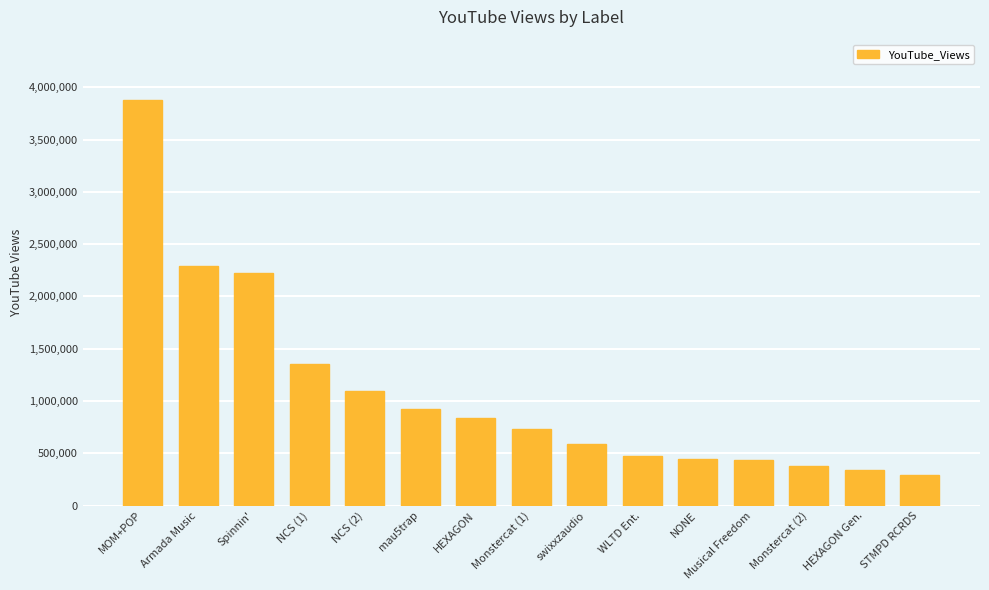

What is the ratio of the value at mau5trap to the value at swixxzaudio?

1.6